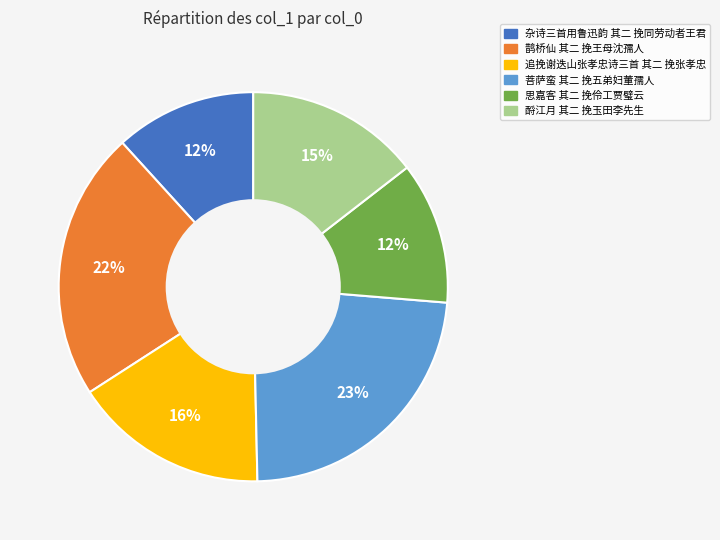

What is the ratio of the value at 鹊桥仙 其二 挽王母沈孺人 to the value at 追挽谢迭山张孝忠诗三首 其二 挽张孝忠?

1.4